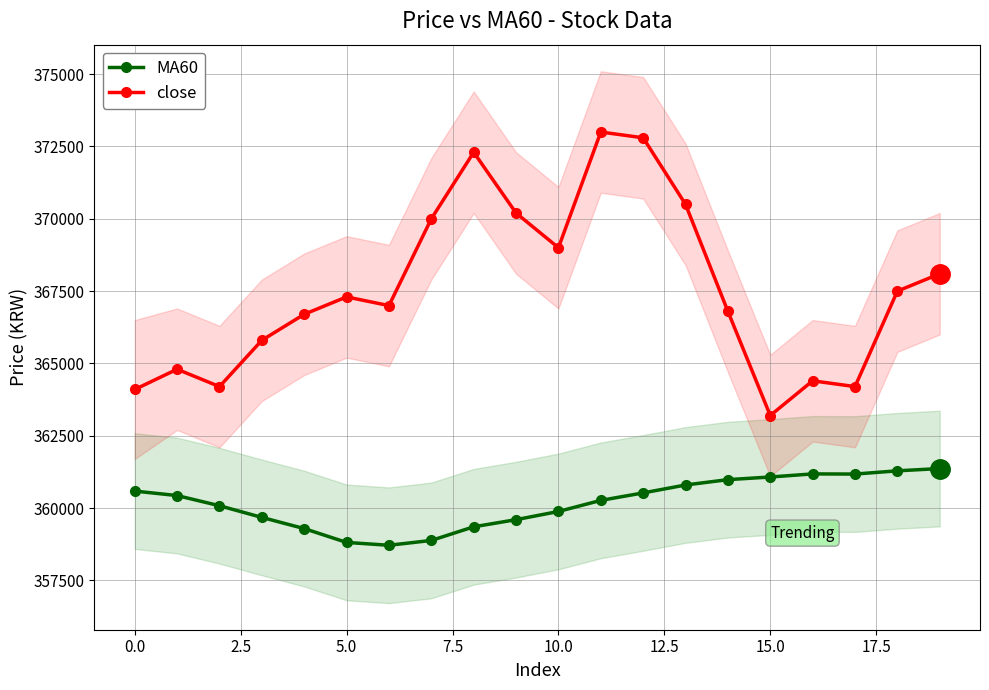

How many series are shown in this chart?

2